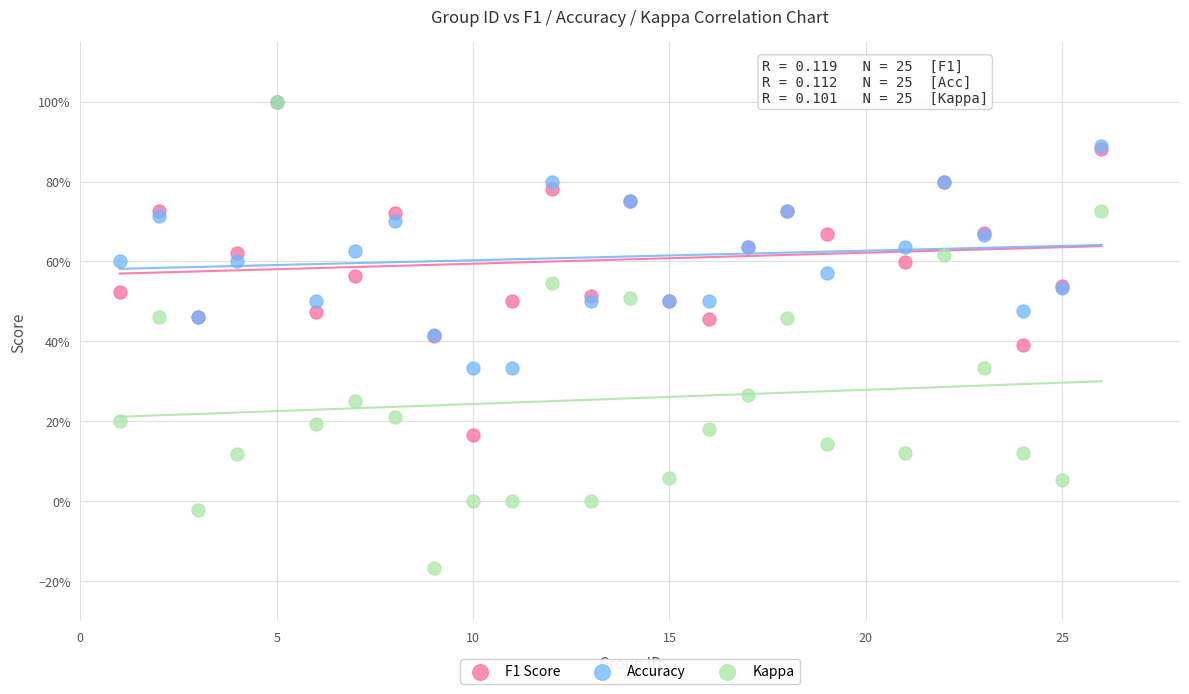

Which series contains the lowest Y value?

Kappa